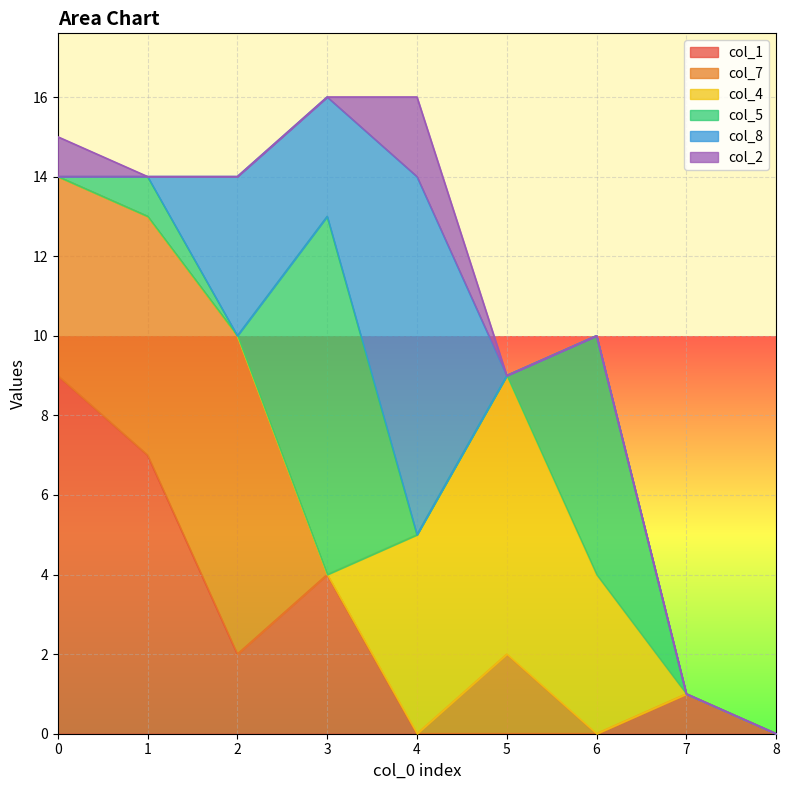

What are all the series names shown in the legend?

col_1, col_7, col_4, col_5, col_8, col_2